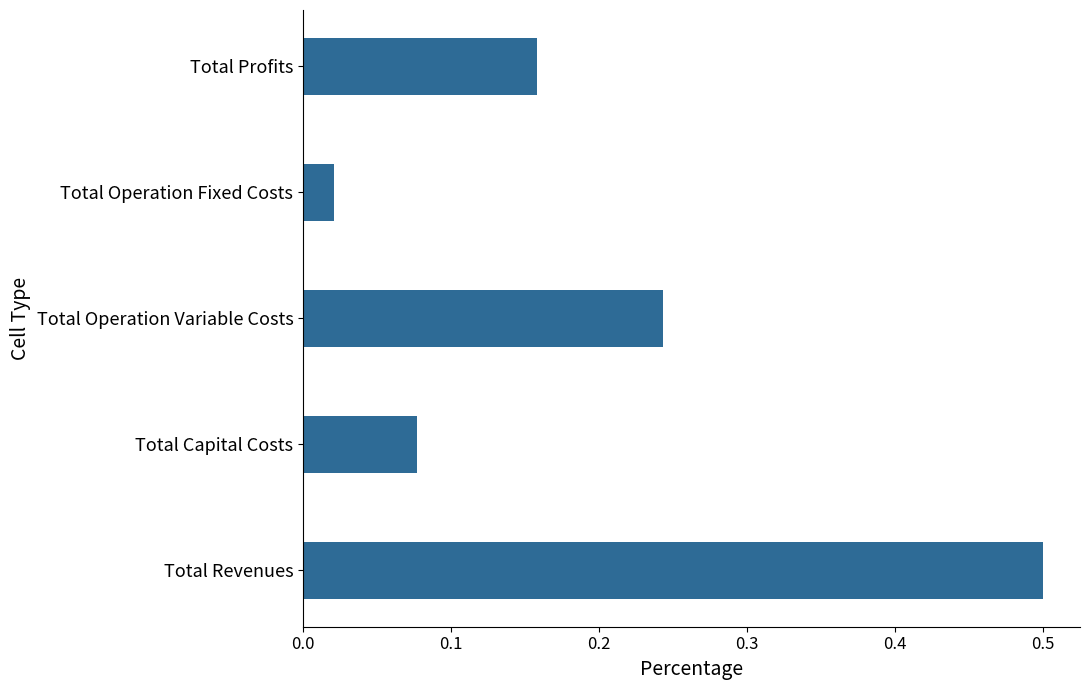

What is the change in value from Total Capital Costs to Total Operation Variable Costs?

+0.2